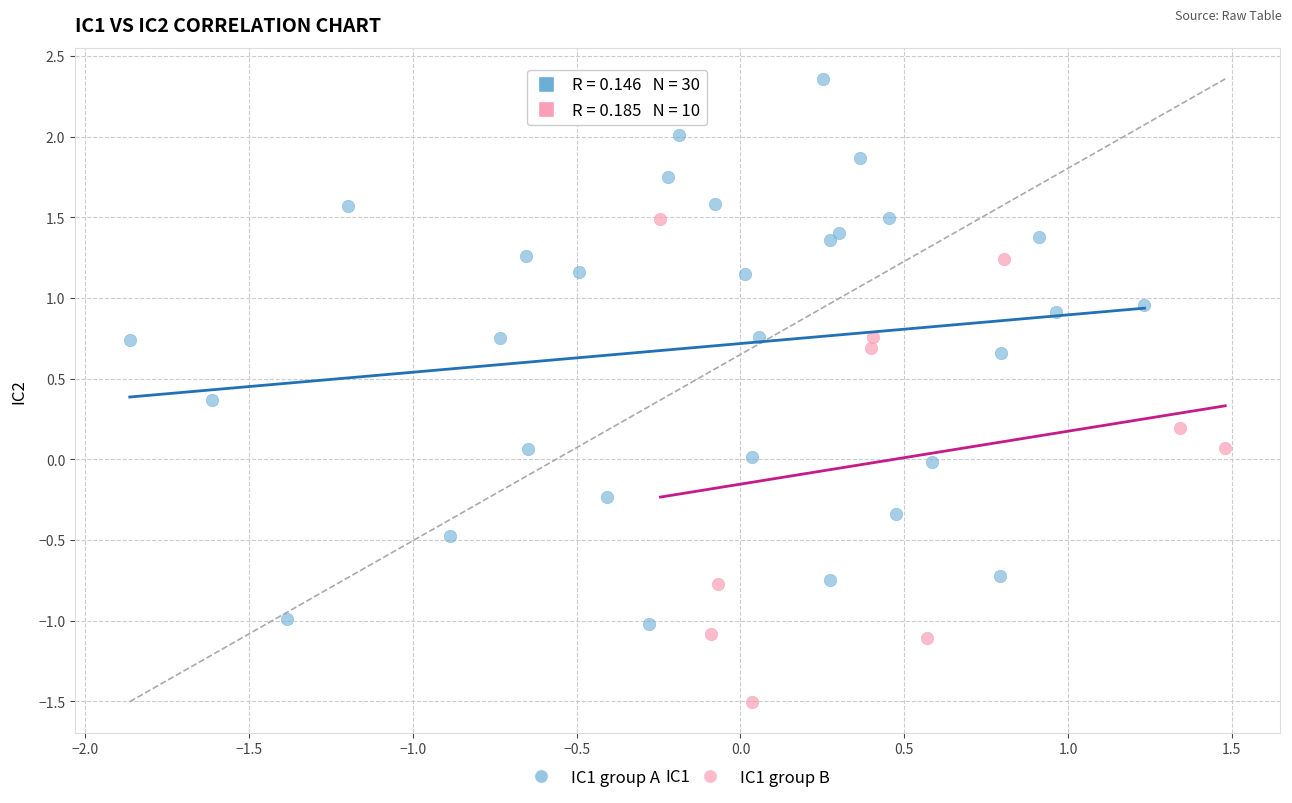

What are all the series names shown in the legend?

IC1 group A, IC1 group B